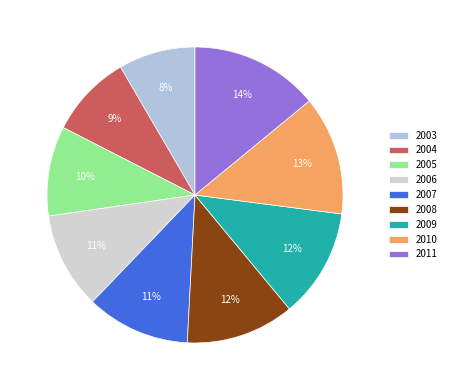

How many slices are in this pie chart?

9